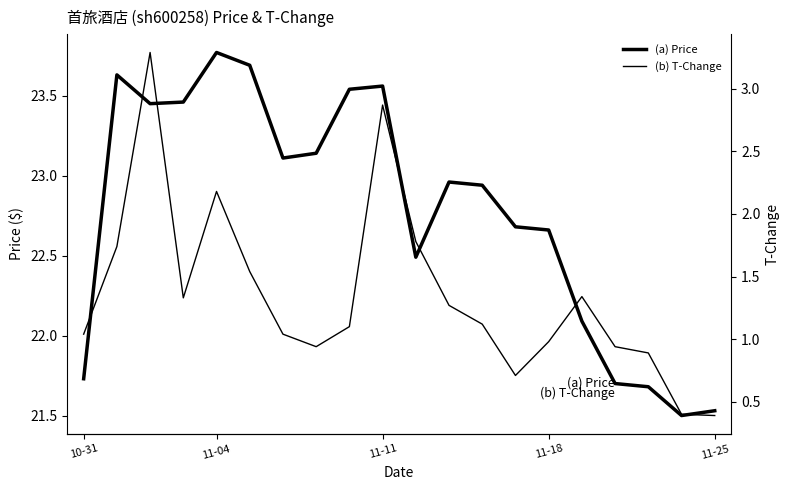

Which has a higher value, 19 or 12?

12